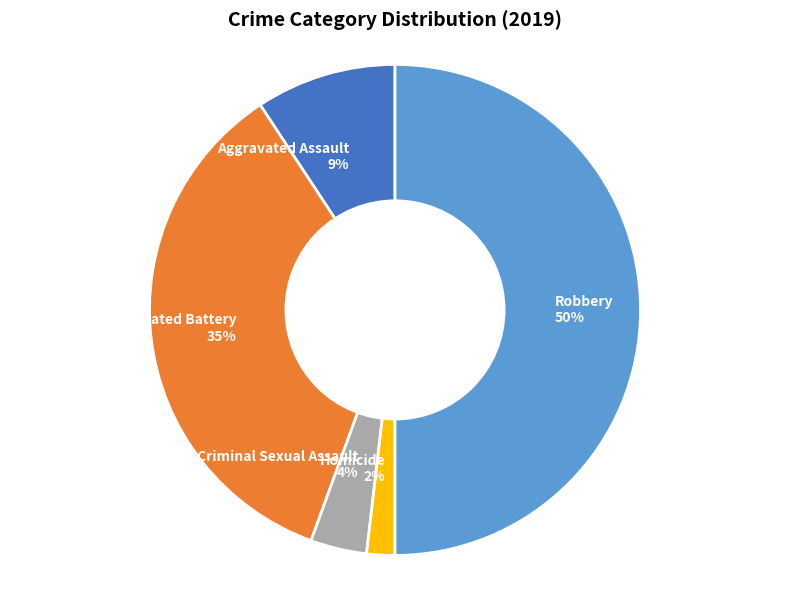

Combined, do Aggravated Assault and Robbery account for over 50%?

Yes